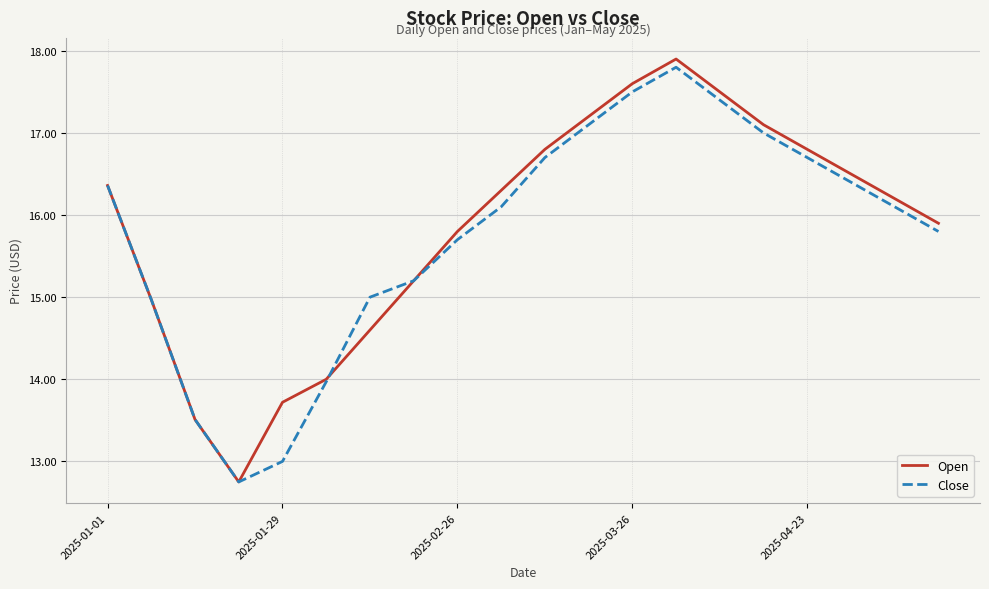

True or false: Close has more than 0 interior local peaks.

True